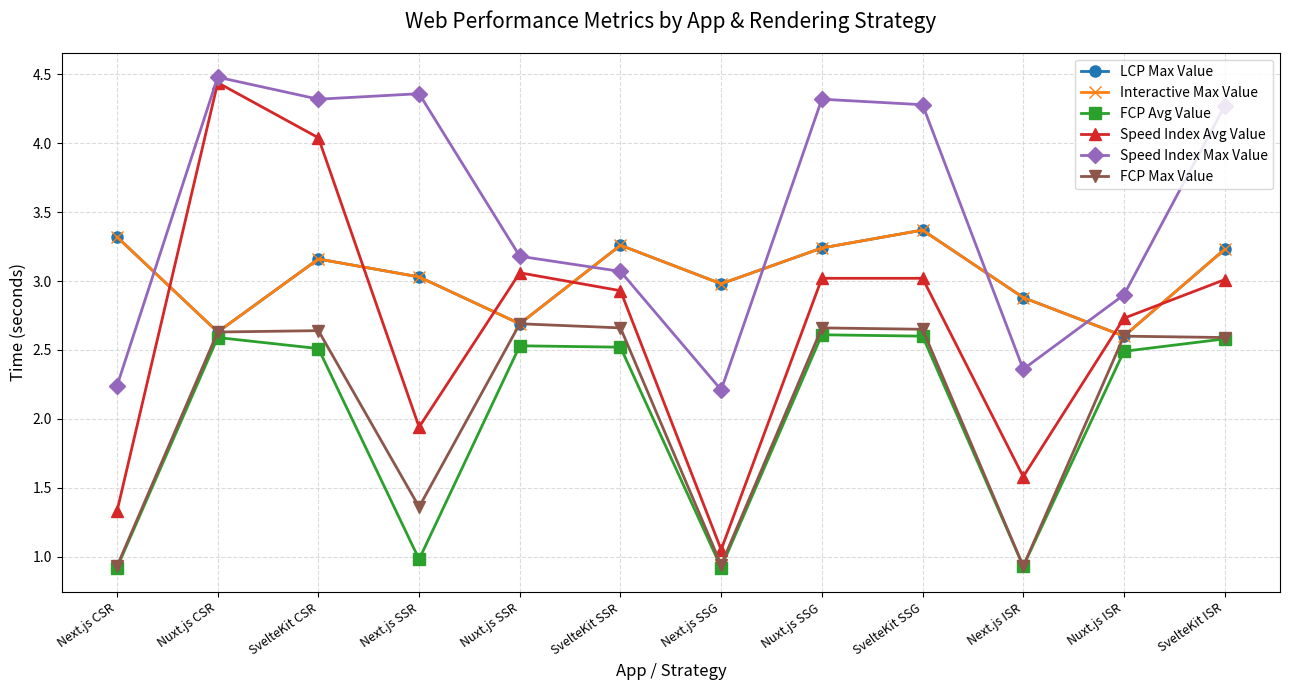

Reading right to left, list all the values displayed in this chart.

LCP Max Value: 3.2	2.6	2.9	3.4	3.2	3.0	3.3	2.7	3.0	3.2	2.6	3.3
Interactive Max Value: 3.2	2.6	2.9	3.4	3.2	3.0	3.3	2.7	3.0	3.2	2.6	3.3
FCP Avg Value: 2.6	2.5	0.9	2.6	2.6	0.9	2.5	2.5	1.0	2.5	2.6	0.9
Speed Index Avg Value: 3.0	2.7	1.6	3.0	3.0	1.1	2.9	3.1	1.9	4.0	4.4	1.3
Speed Index Max Value: 4.3	2.9	2.4	4.3	4.3	2.2	3.1	3.2	4.4	4.3	4.5	2.2
FCP Max Value: 2.6	2.6	0.9	2.6	2.7	0.9	2.7	2.7	1.4	2.6	2.6	0.9